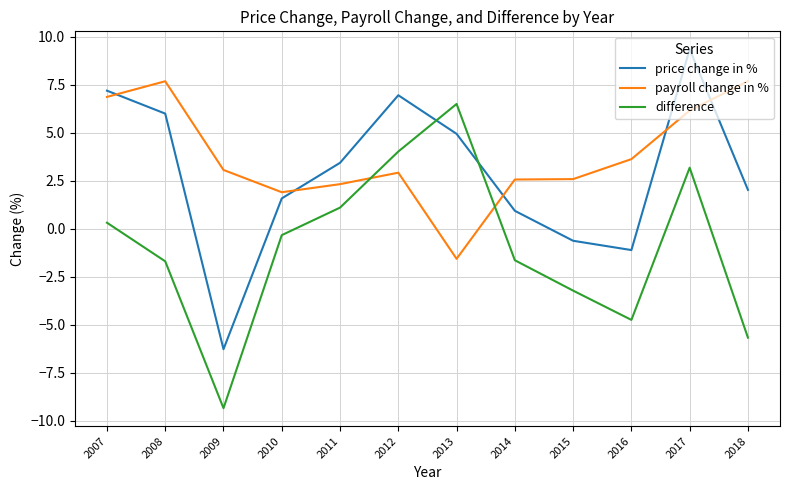

What is the spread (max minus min) of values at 2017?

6.2